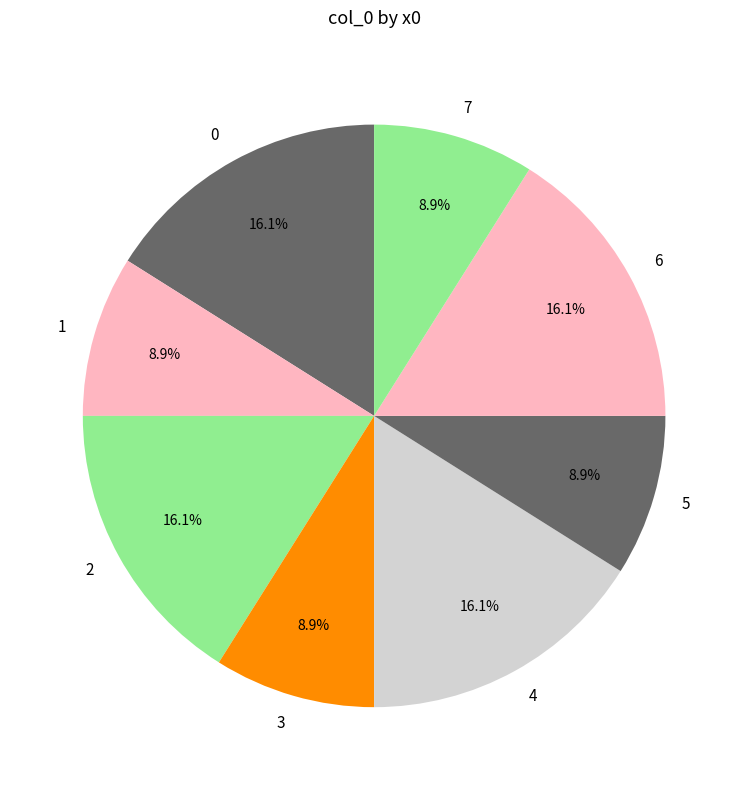

Count the number of slices in the pie.

8